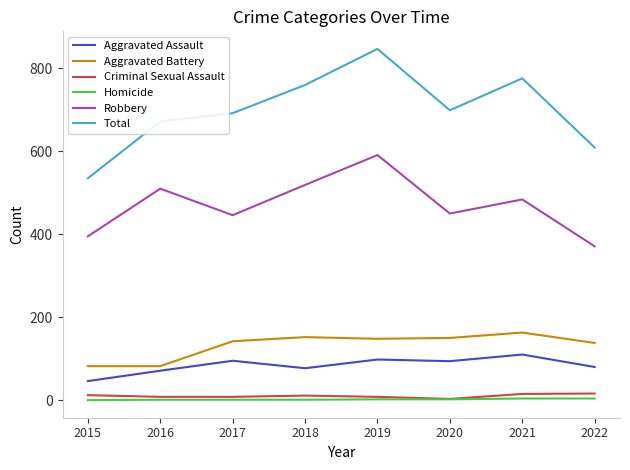

What is the sum of the Robbery values at 2021 and 2020?

934